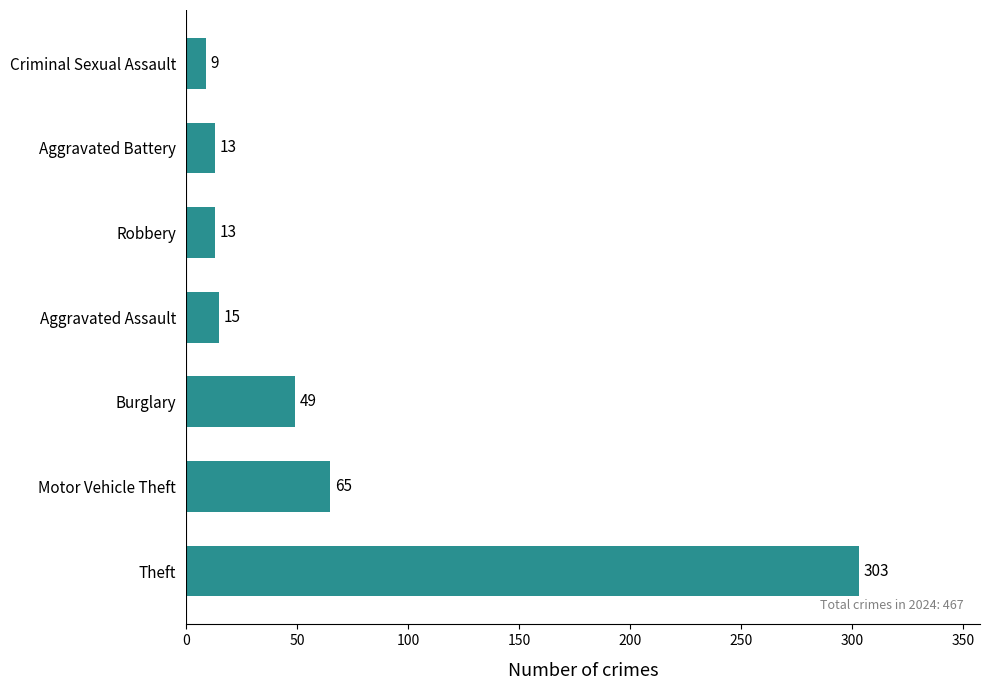

True or false: the data shows 15 at Aggravated Assault.

True